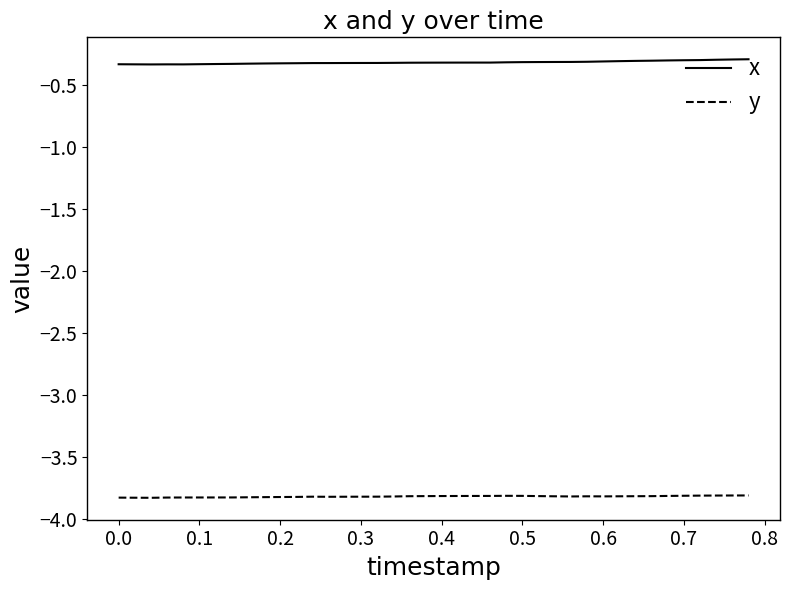

True or false: y and x intersect in this chart.

False